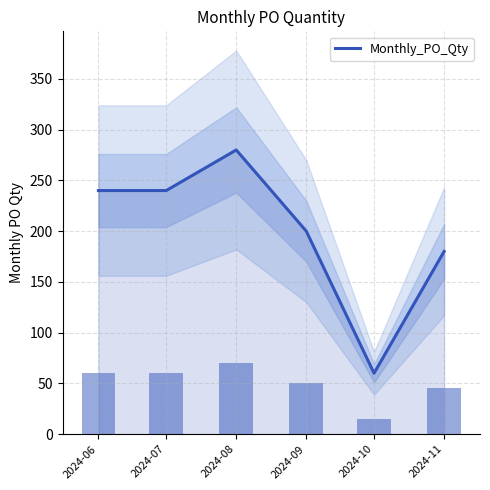

What is the change in value from 2024-07 to 2024-08?

+40